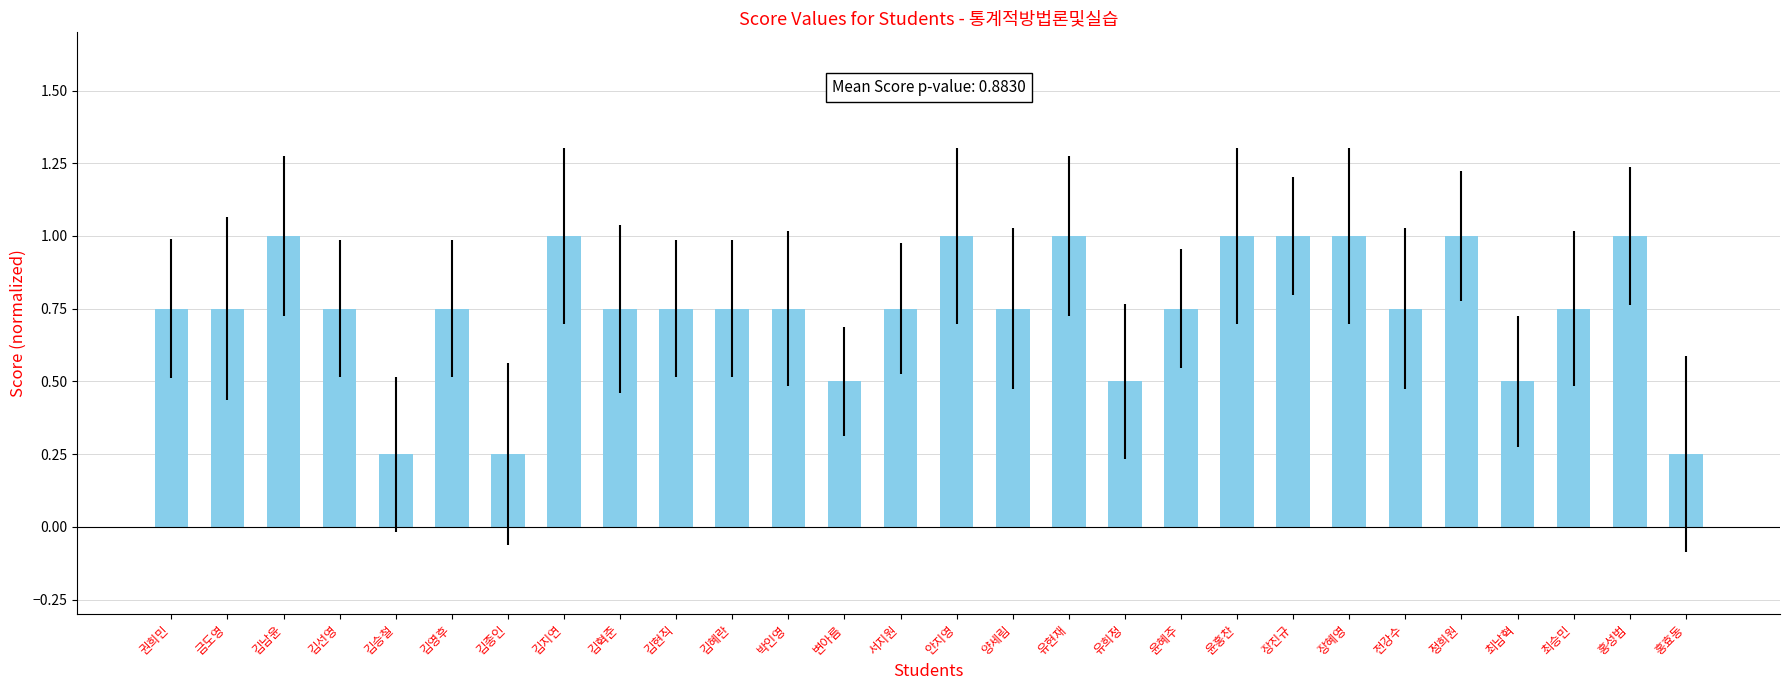

What is the maximum value shown in the chart?

1.0